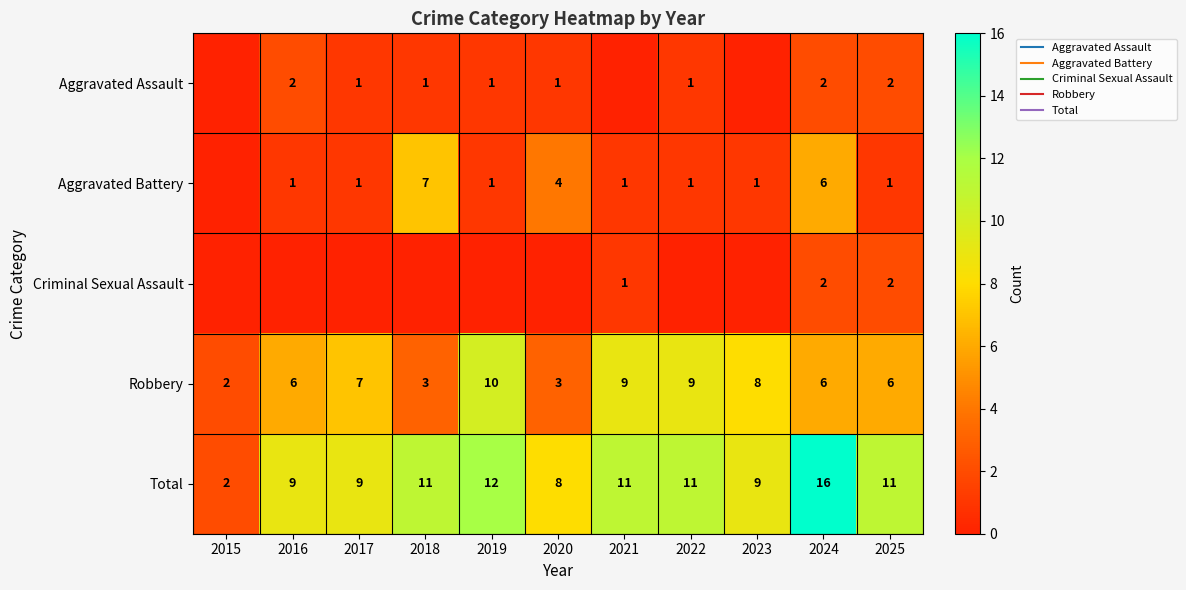

Count the Robbery values in the range 3 to 9.

9